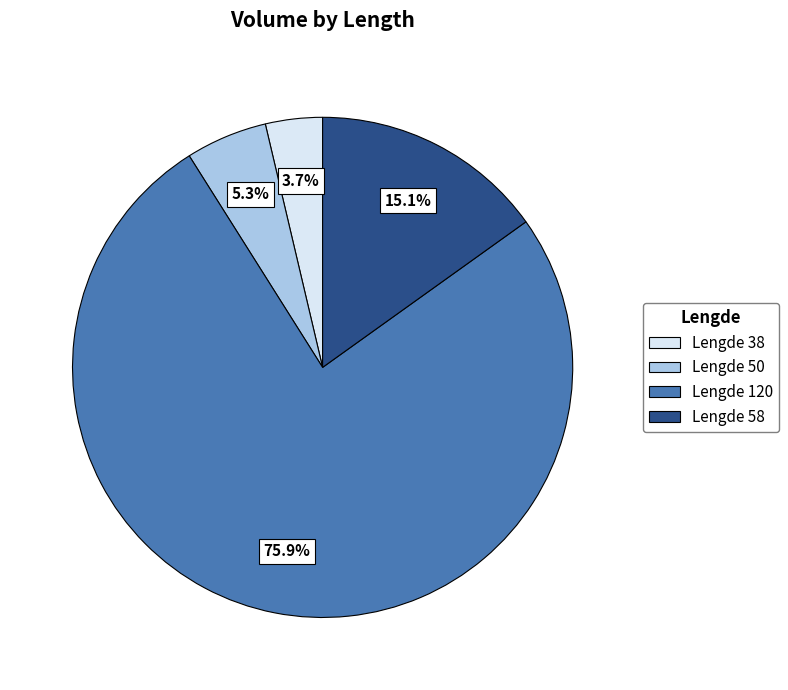

Does any single category account for the majority?

Yes